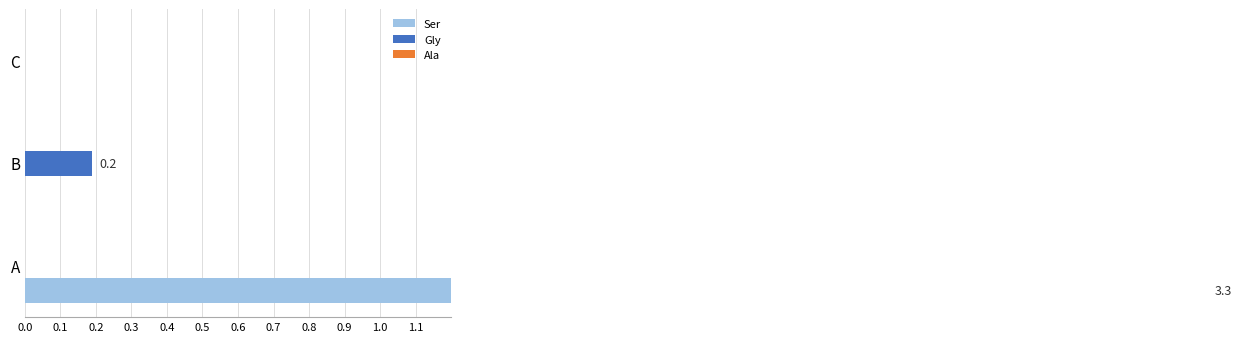

How many bars are there in each group?

3